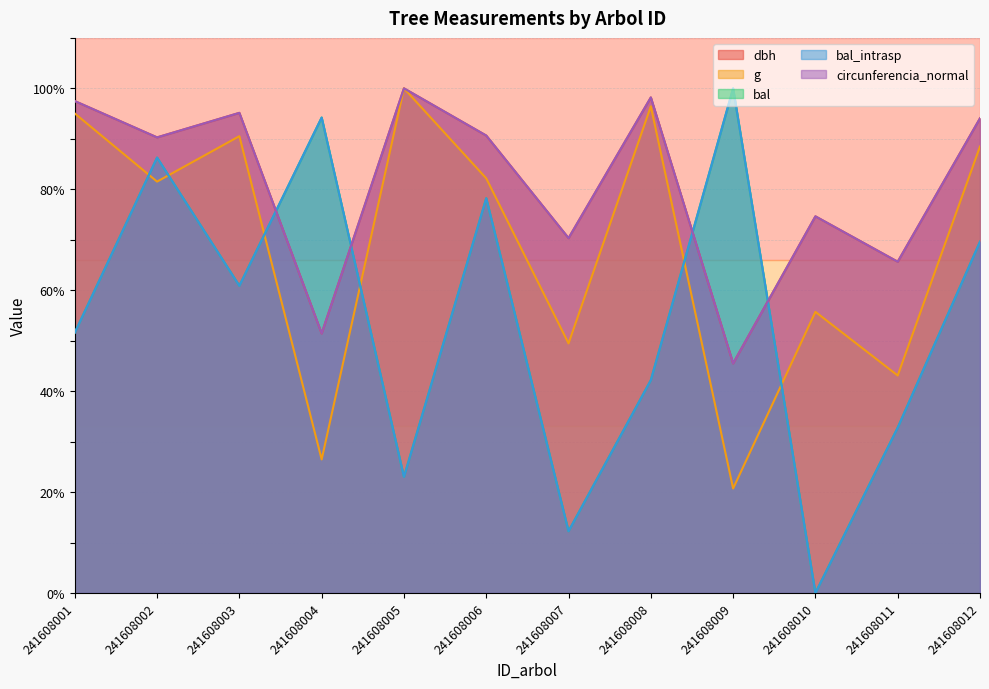

At which category does bal_intrasp reach its first local peak?

241608002